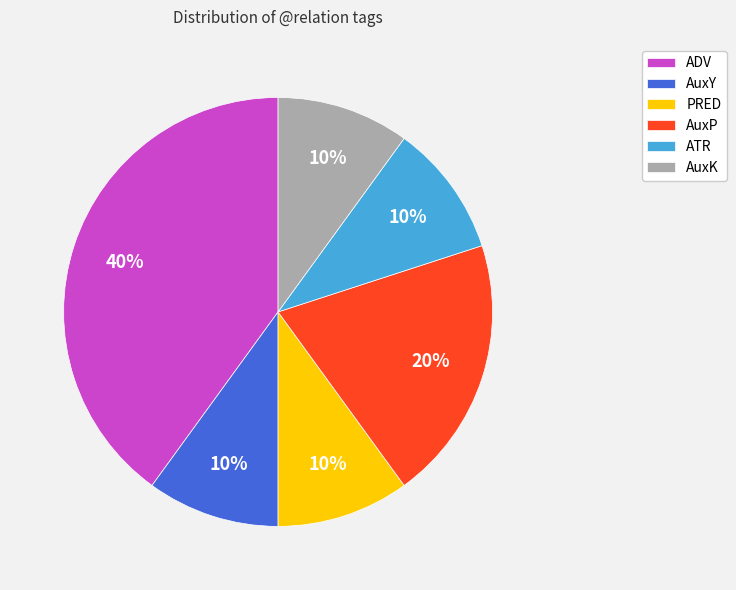

Is ATR the majority of the pie?

No